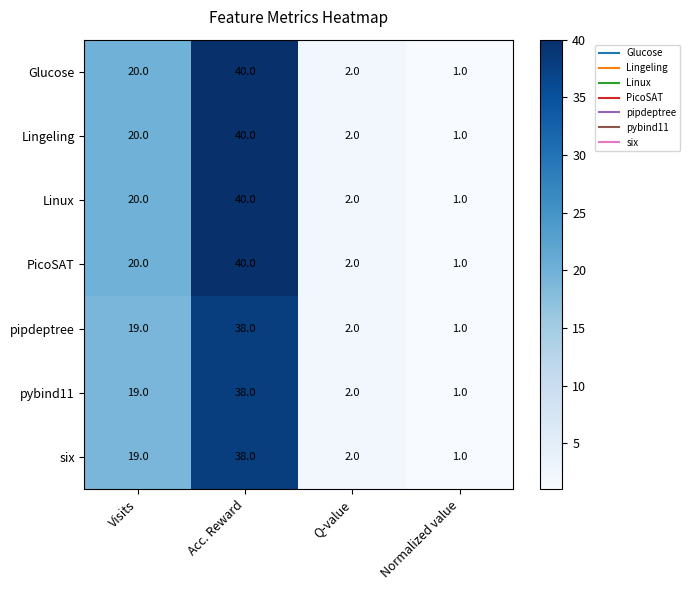

What is the total value across all series at Q-value?

14